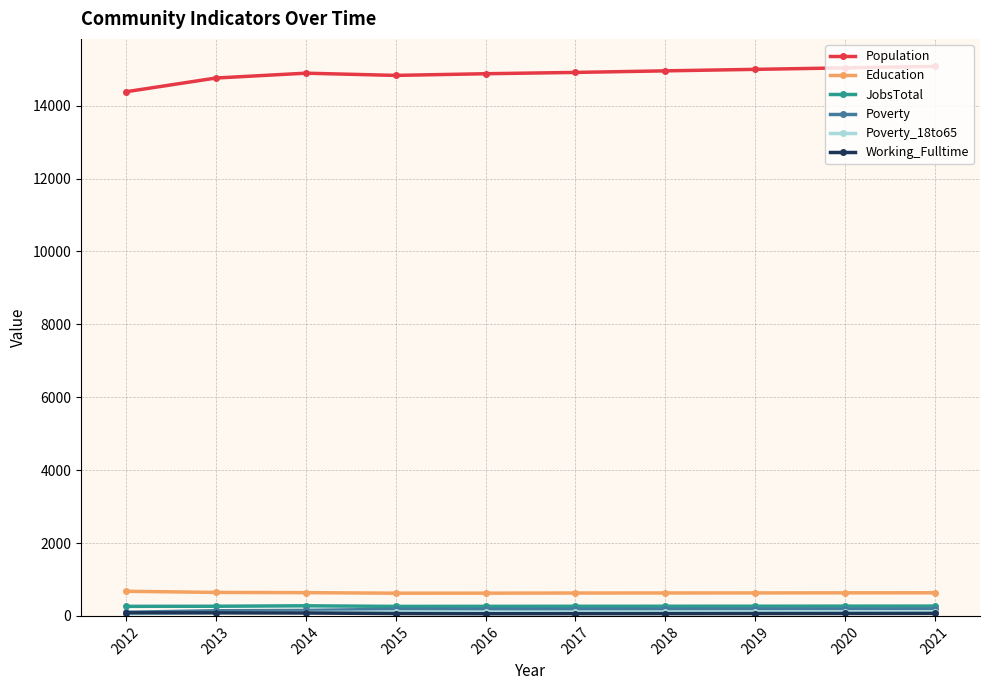

The value of Population at 2020 is 15038. True or false?

True